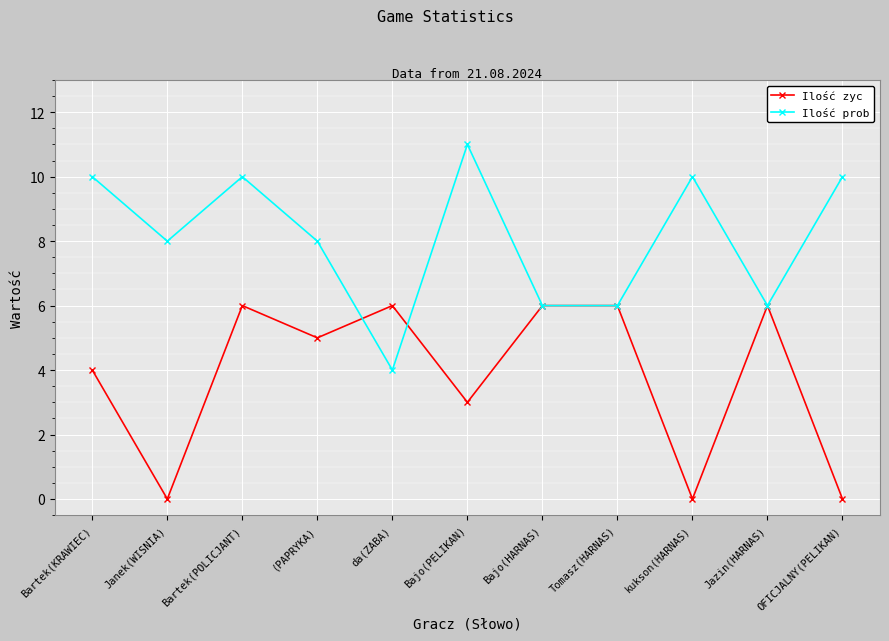

Rank the series by their maximum value, from lowest to highest.

Ilość zyc, Ilość prob